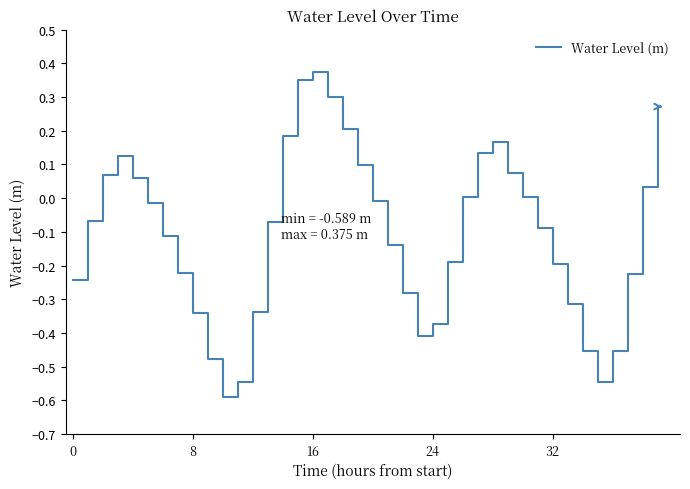

What is the smallest value displayed?

-0.6